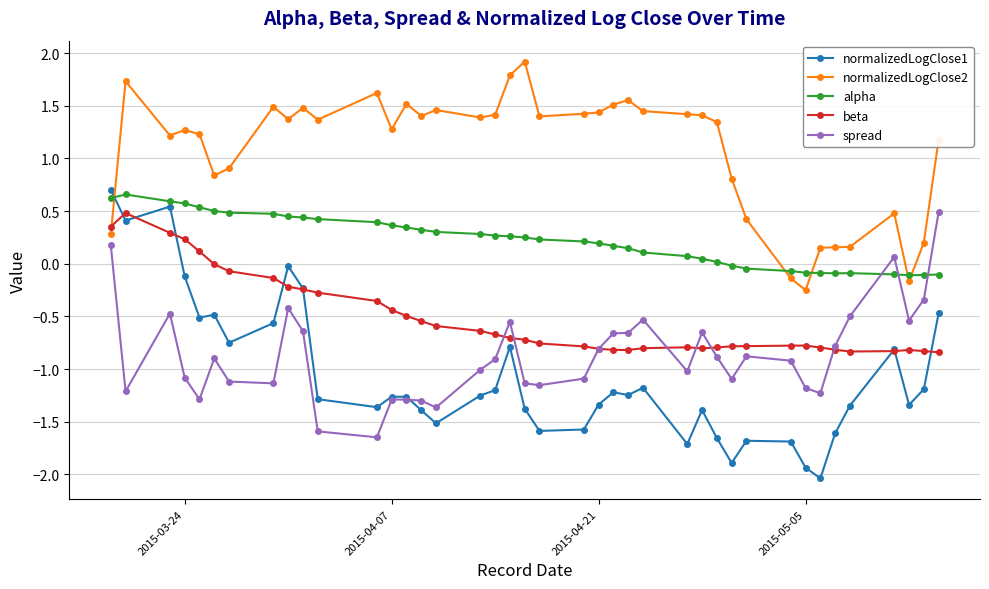

Which series has the widest spread of values?

normalizedLogClose1